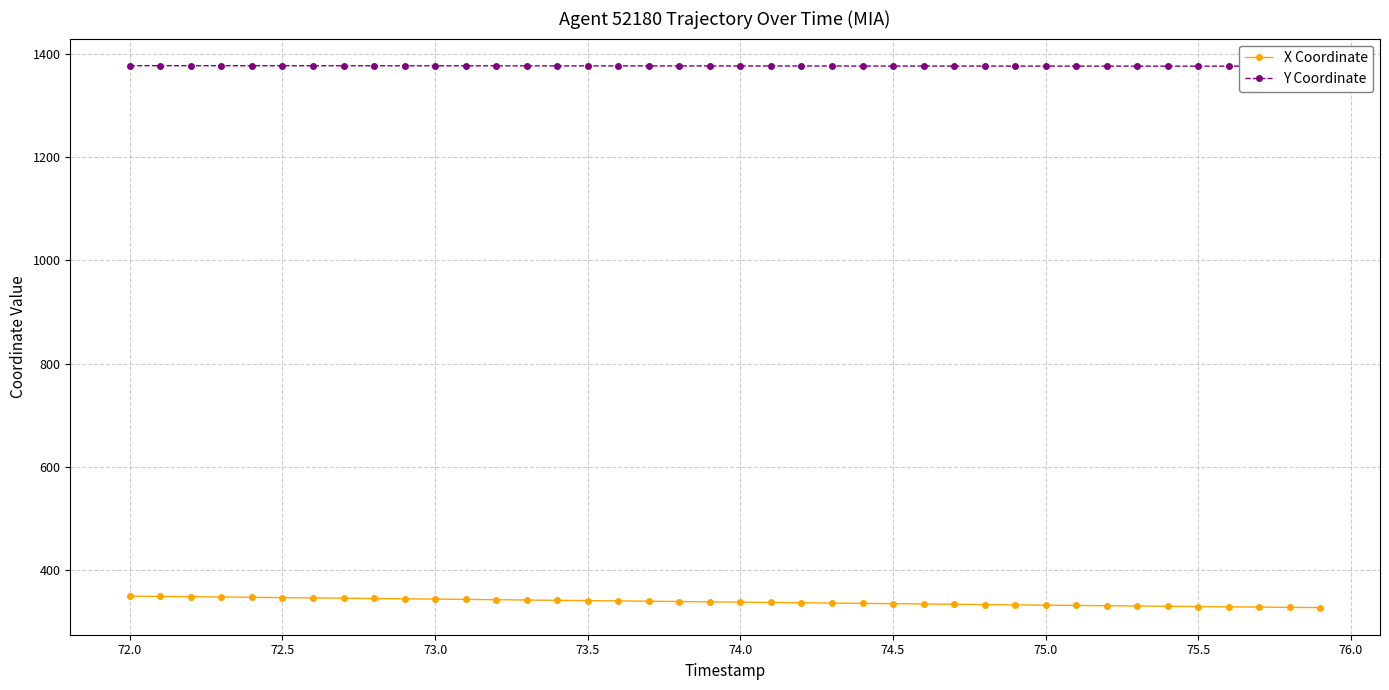

List the series in order of their overall mean, highest first.

Y Coordinate, X Coordinate